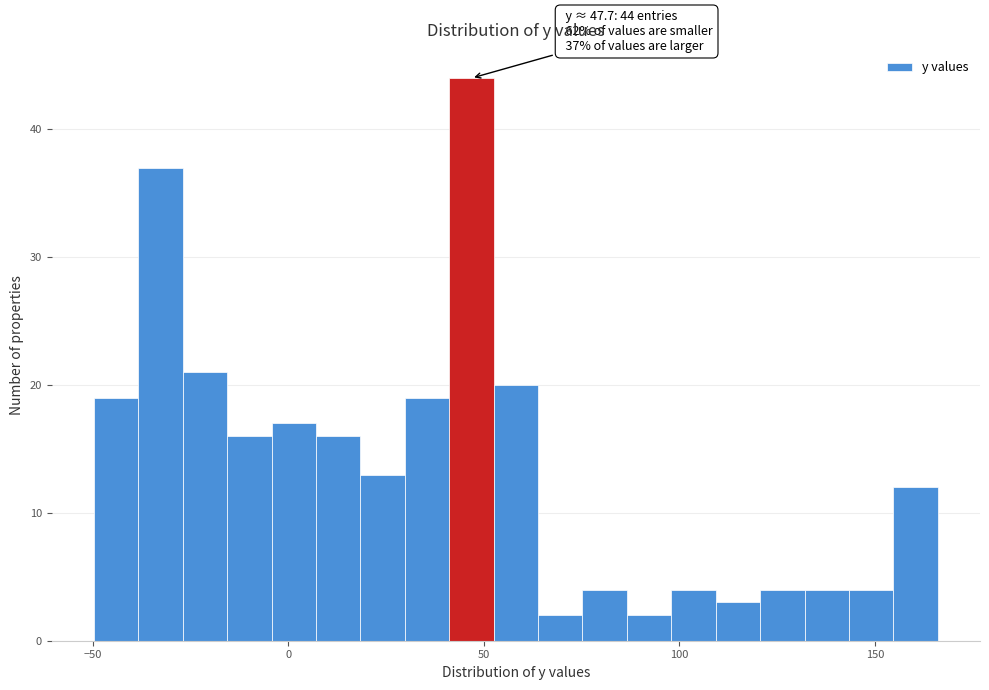

Read against the x-axis, roughly where is the centre of the tallest bar?

45